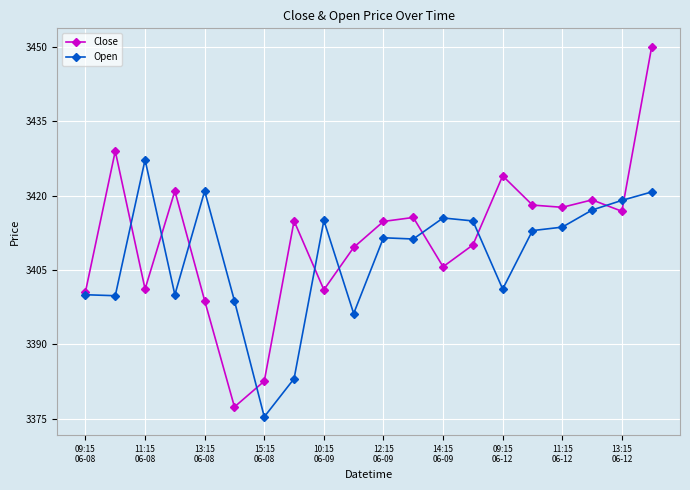

What is the value of the Close point at the 5th from the left?

3398.8